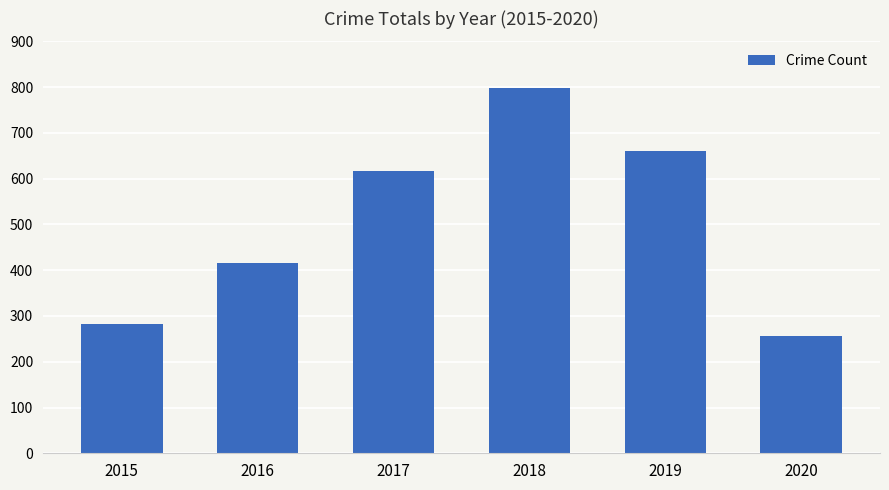

Reading left to right, list all the values displayed in this chart.

2015=282	2016=416	2017=617	2018=797	2019=660	2020=257